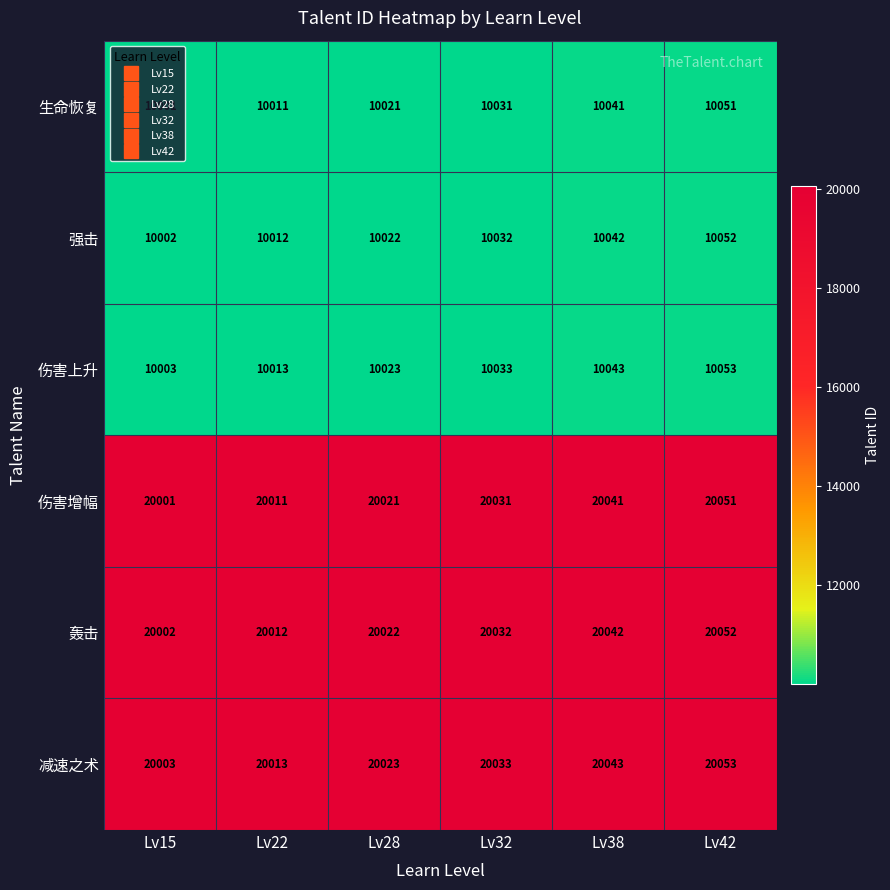

What is the difference between the highest and lowest values at Lv15?

10002